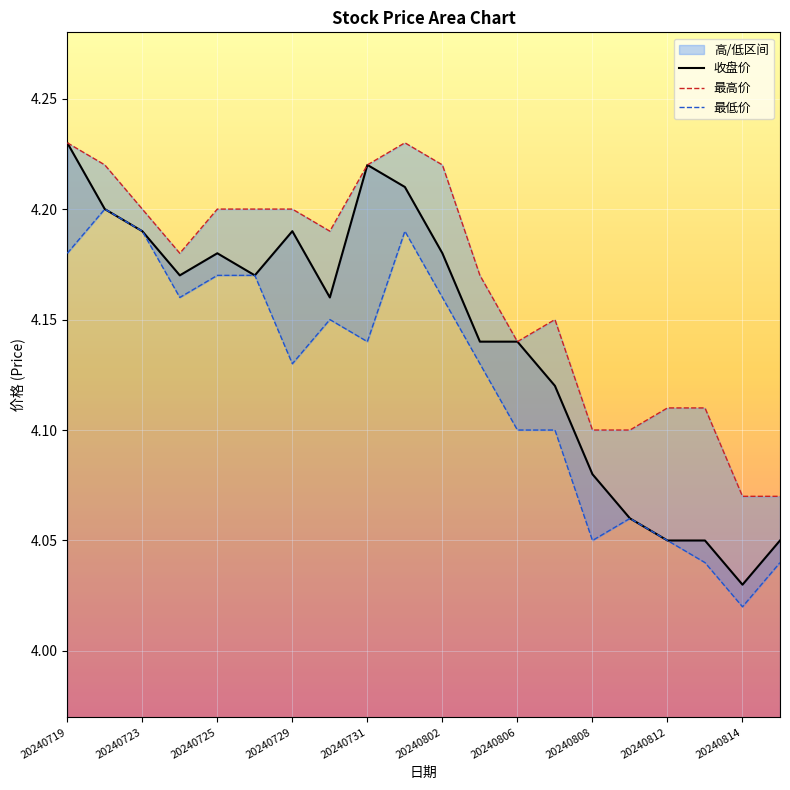

True or false: 最低价 has a value of 4.1 at 20240805.

True